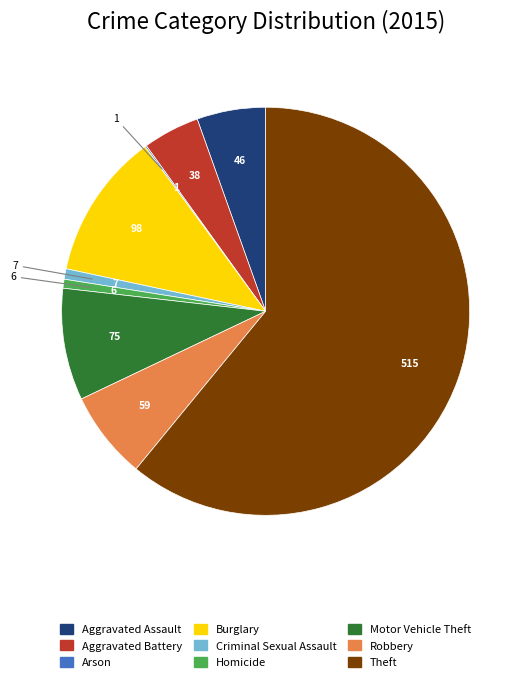

Is Criminal Sexual Assault the majority of the pie?

No